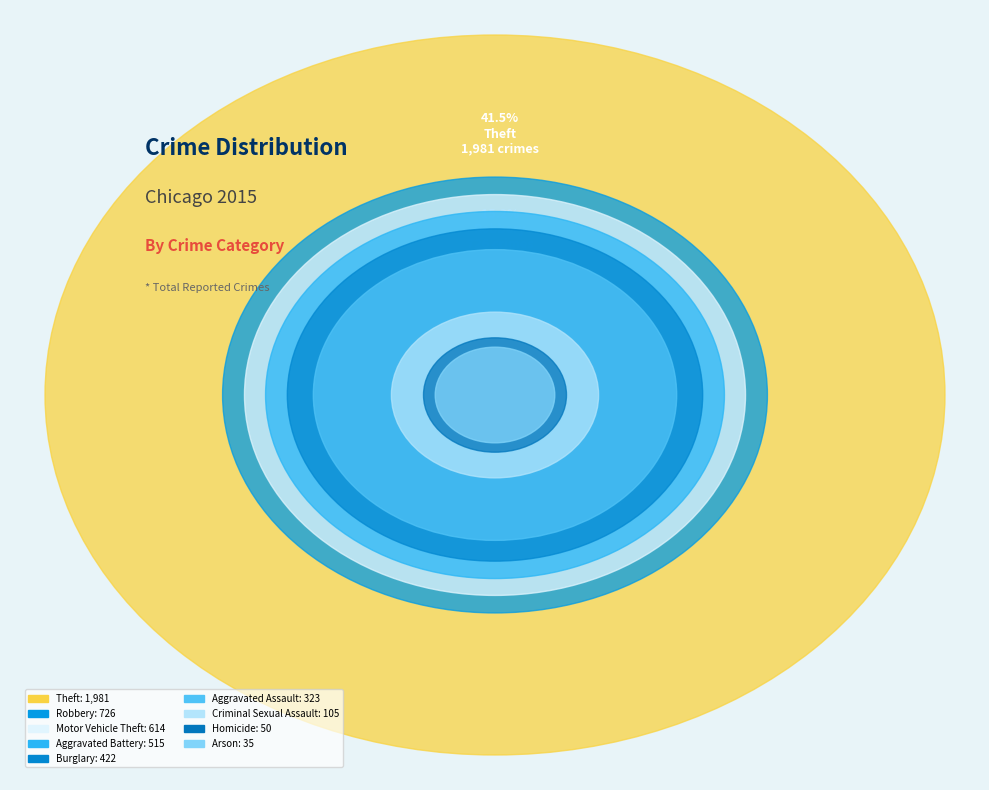

To the nearest percent, what is the combined percentage of Arson and Homicide?

2%